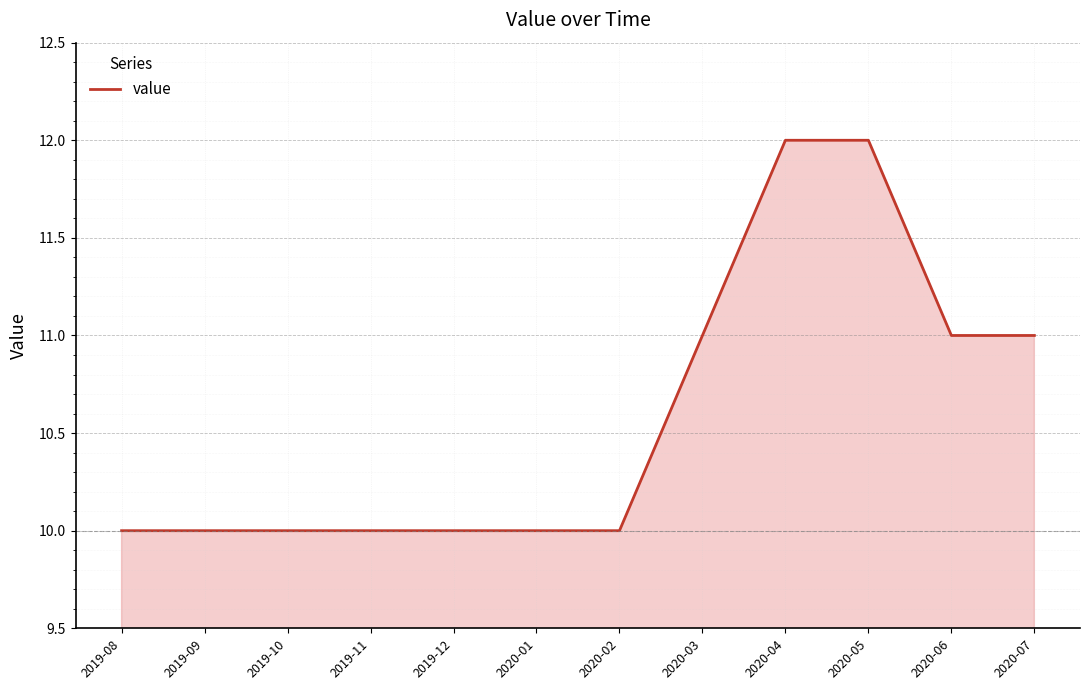

The value at 2020-05 is 12. True or false?

True